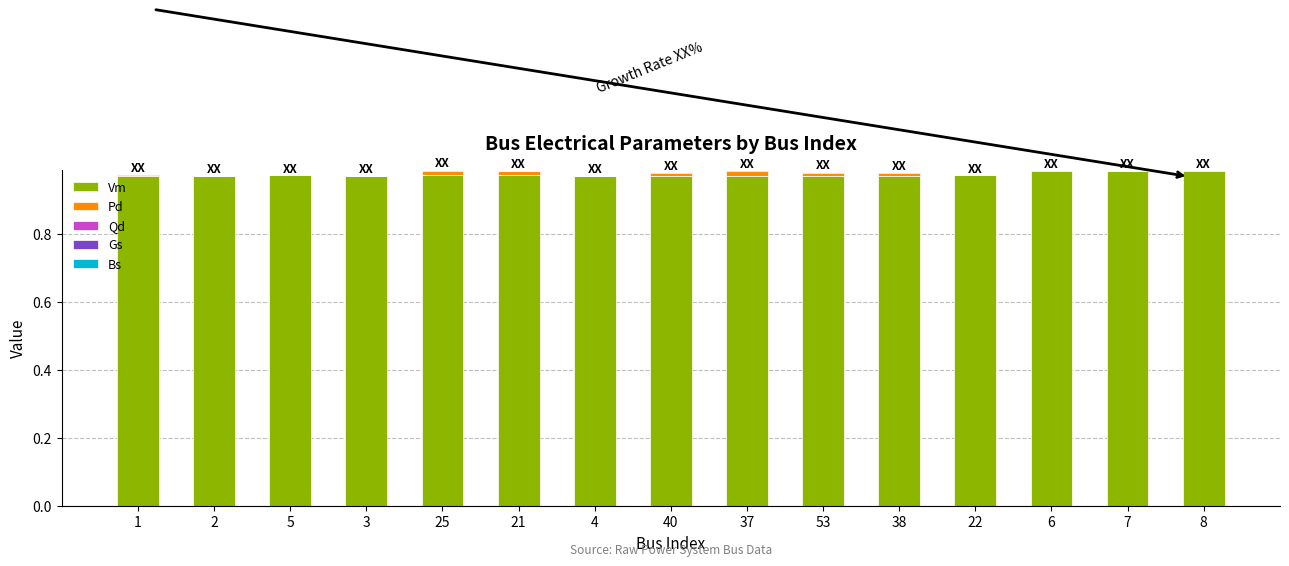

The Vm series shows 0.5 at 7. True or false?

False